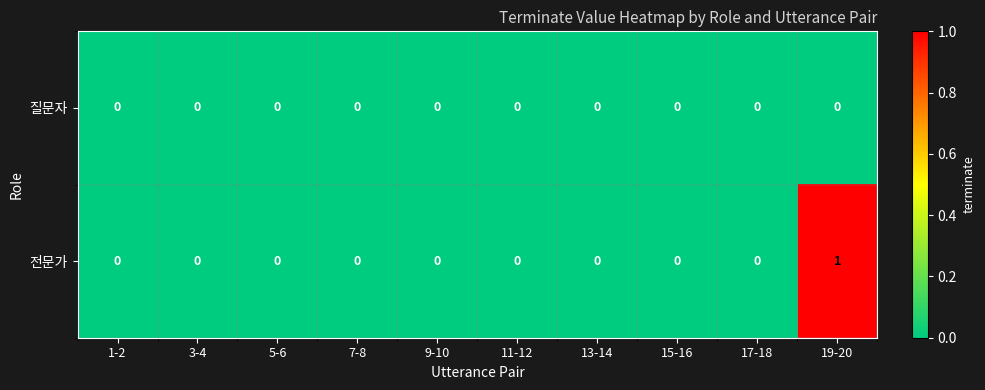

Count the number of data series in this chart.

2